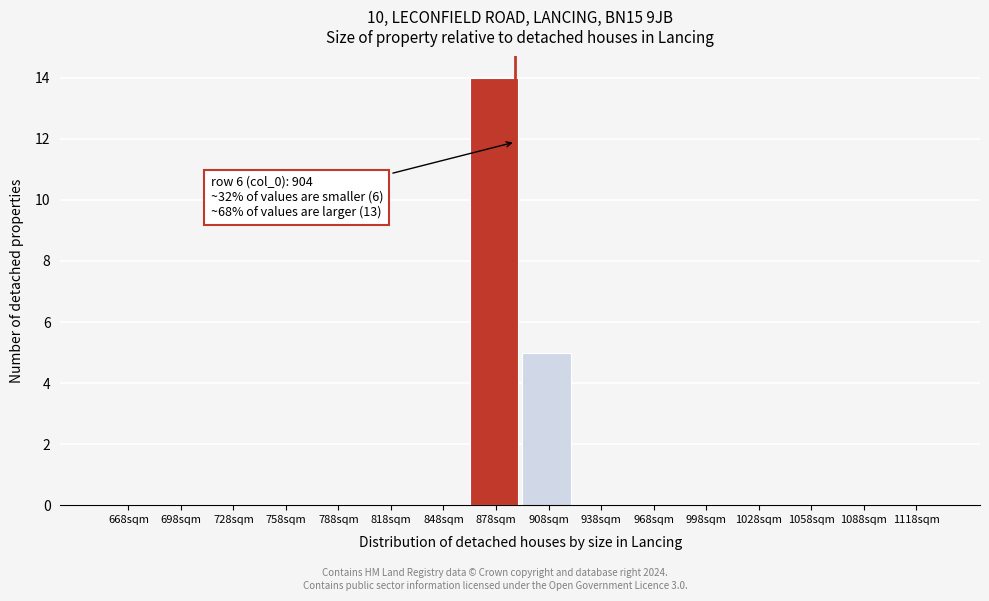

Reading left to right, list all the values displayed in this chart.

668sqm=0	698sqm=0	728sqm=0	758sqm=0	788sqm=0	818sqm=0	848sqm=0	878sqm=14	908sqm=5	938sqm=0	968sqm=0	998sqm=0	1028sqm=0	1058sqm=0	1088sqm=0	1118sqm=0